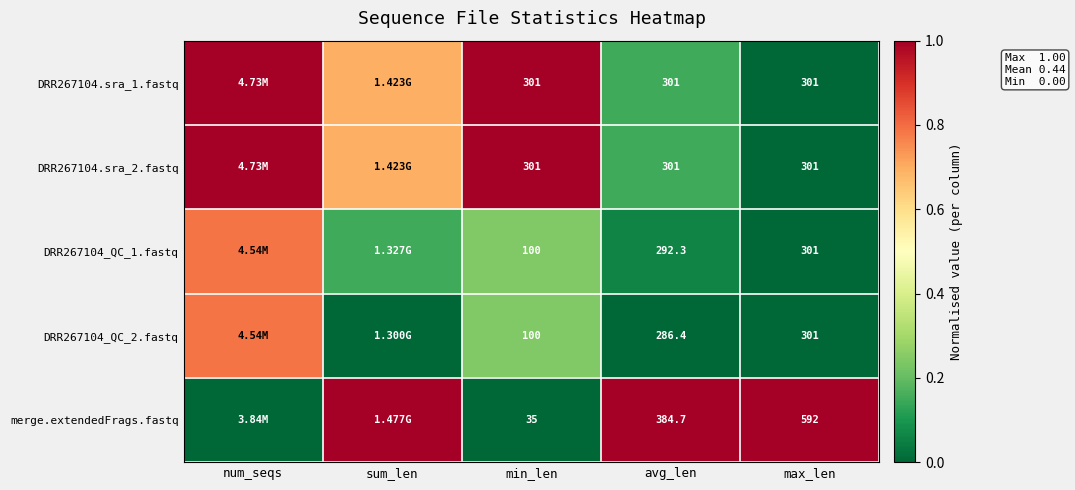

At how many categories does at least one series exceed 0?

5